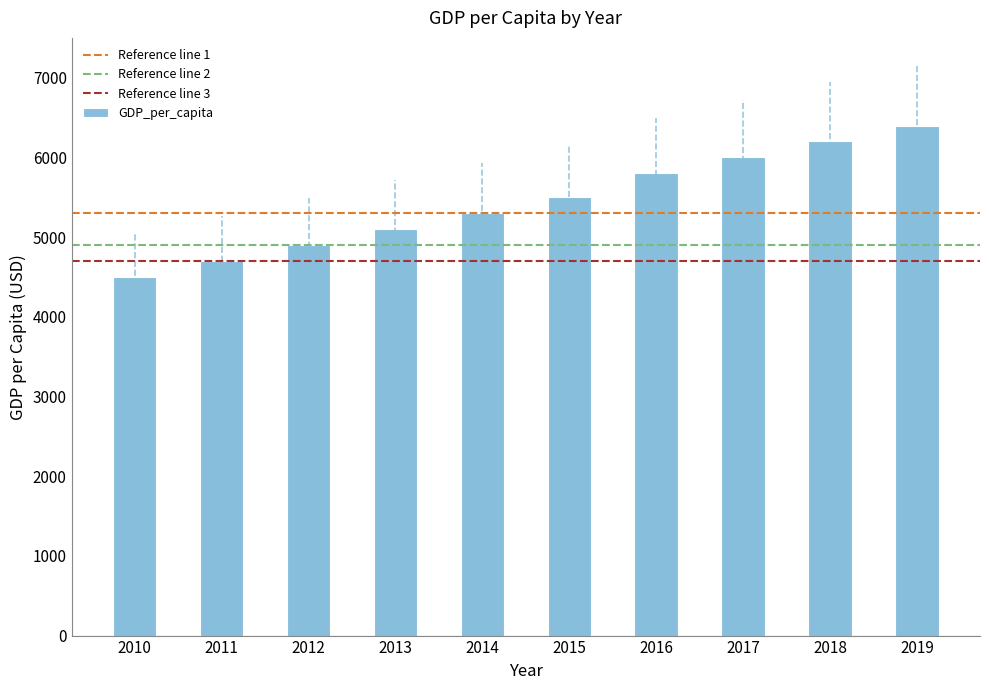

Between 2016 and 2012, which is larger?

2016